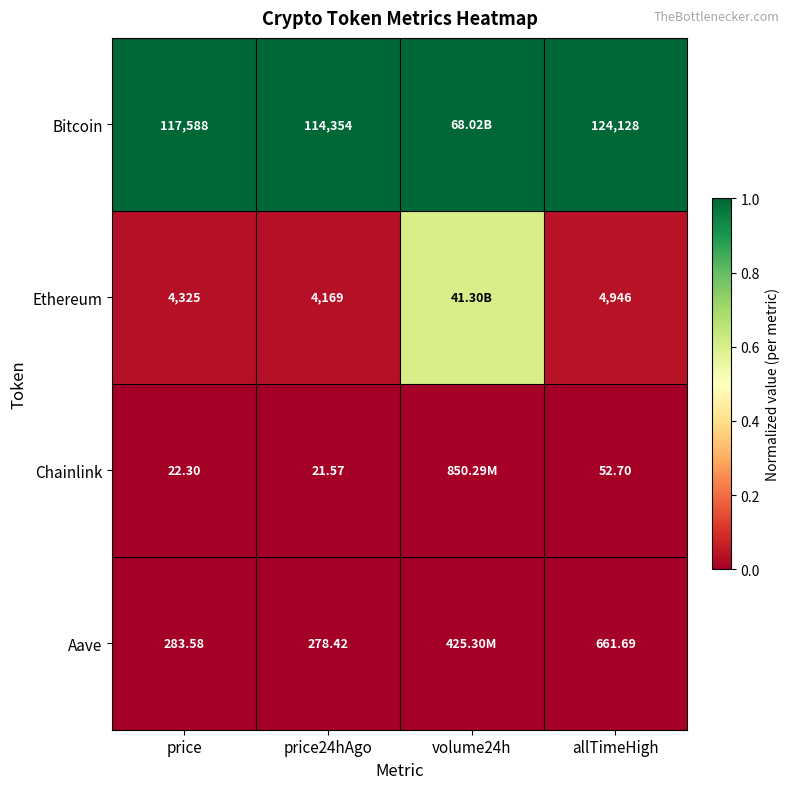

Which series changed the most between price and price24hAgo?

Bitcoin